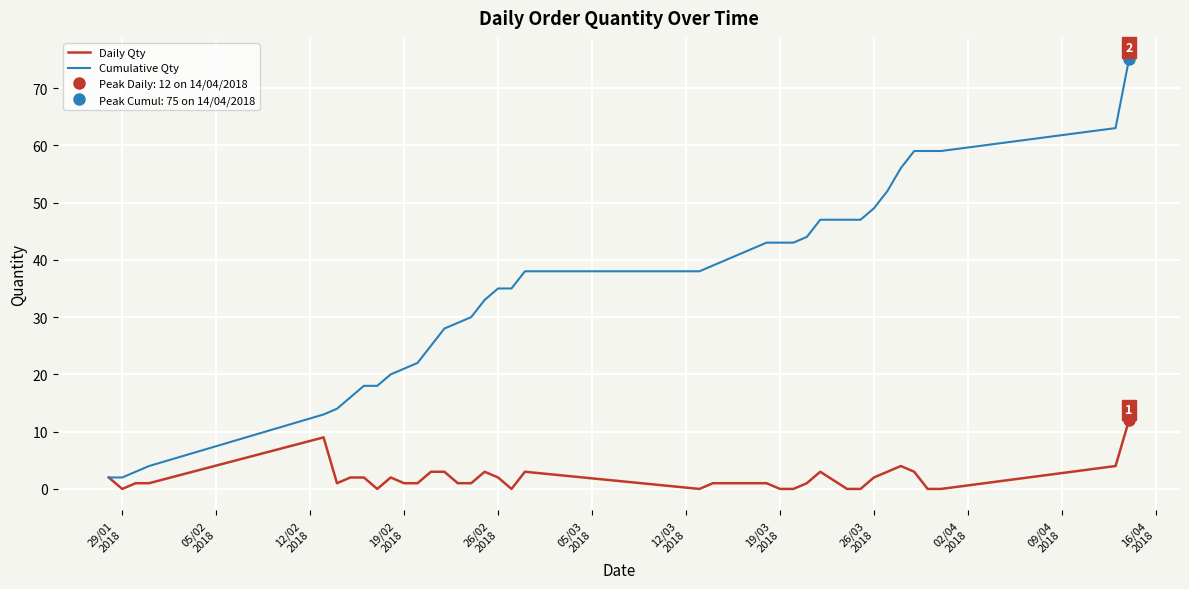

True or false: Daily Qty has more than 1 points higher than both neighbors.

True